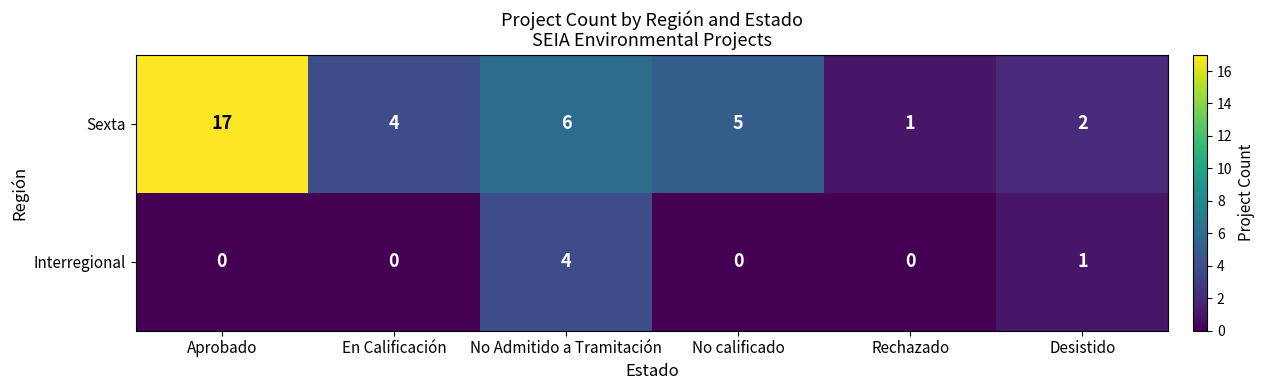

Count the number of data series in this chart.

2